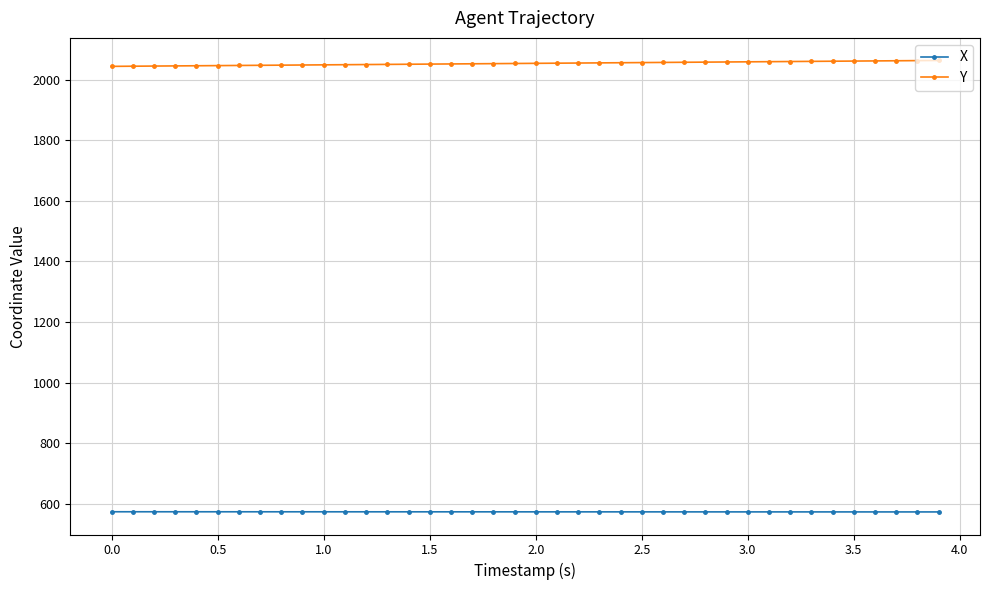

True or false: X and Y cross at least once.

False